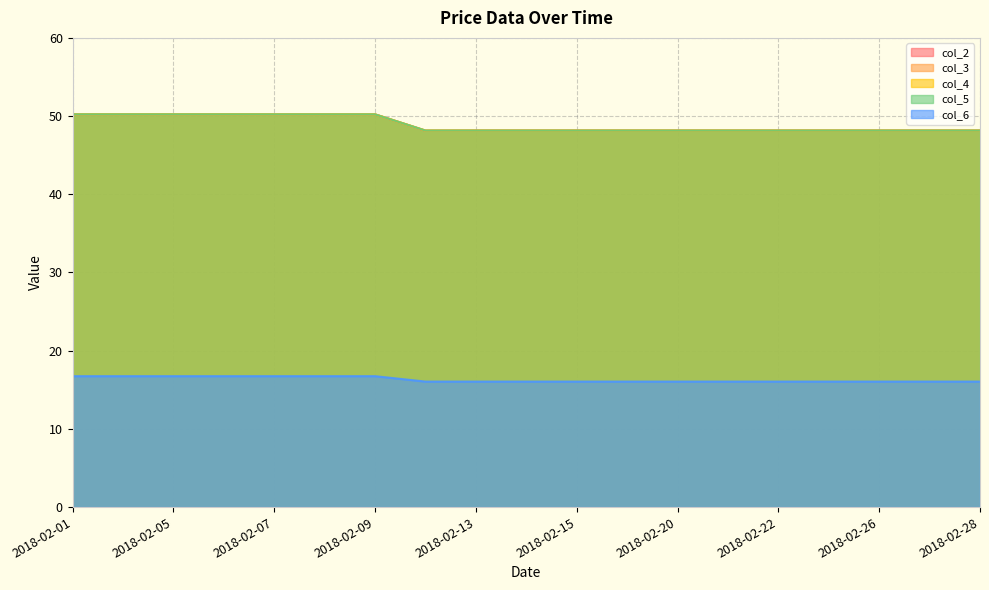

What is the value of the col_3 point at the 5th from the left?

50.2